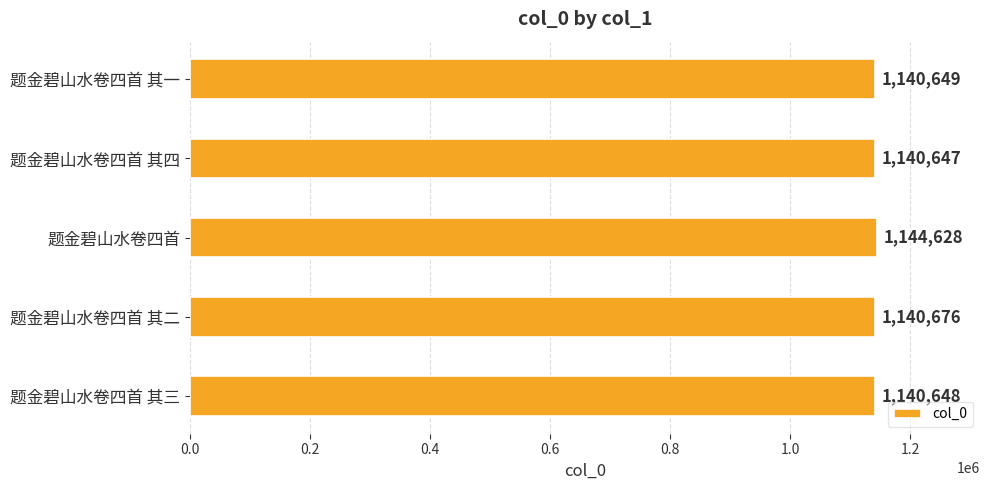

At which label is the value closest to 1142637?

题金碧山水卷四首 其二